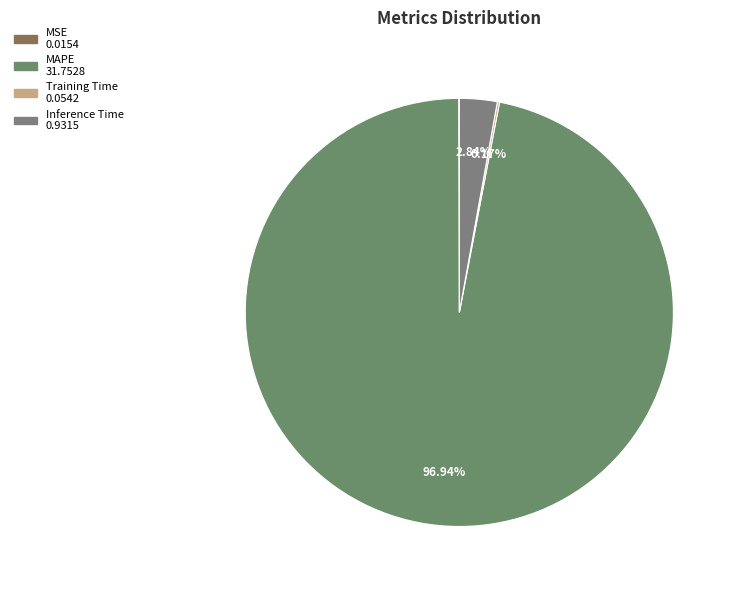

How many slices are in this pie chart?

4